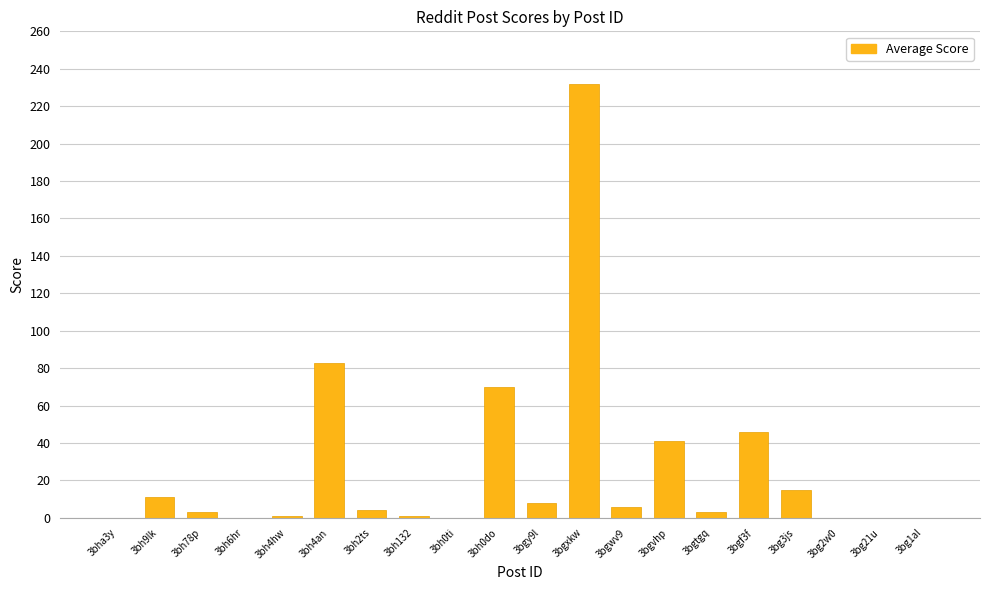

Which category has the highest value across all series?

3bgxkw